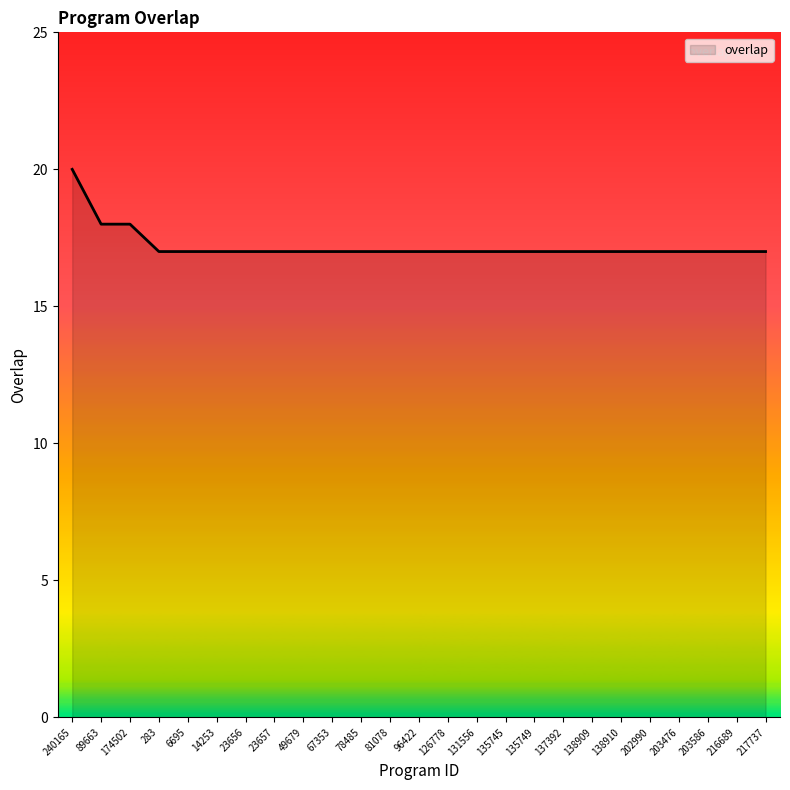

What is the average value?

17